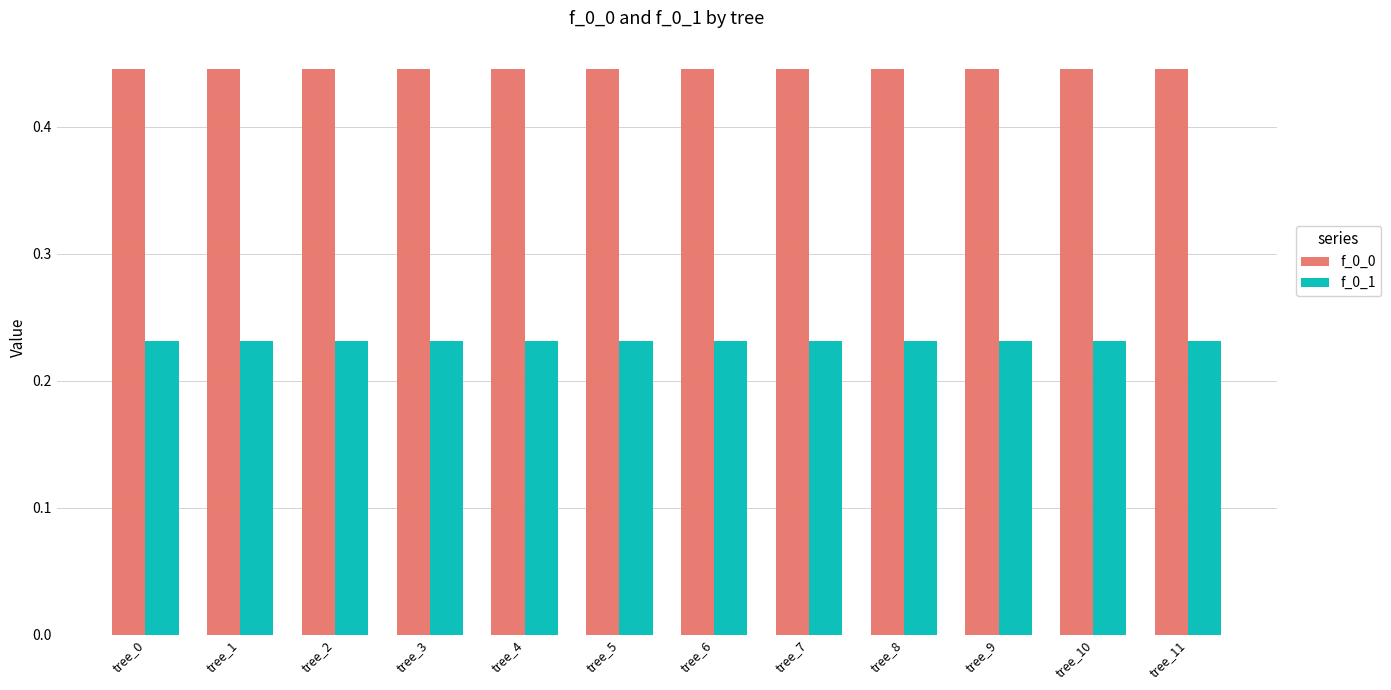

List the series in order of their overall mean, lowest first.

f_0_1, f_0_0